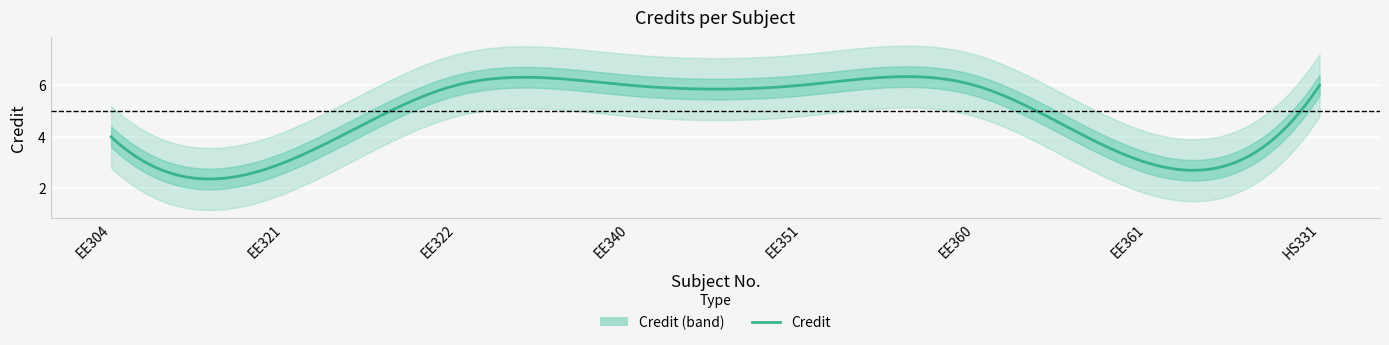

List the labels in order of value, largest first.

3, 4, 5, 6, 8, 1, 2, 7